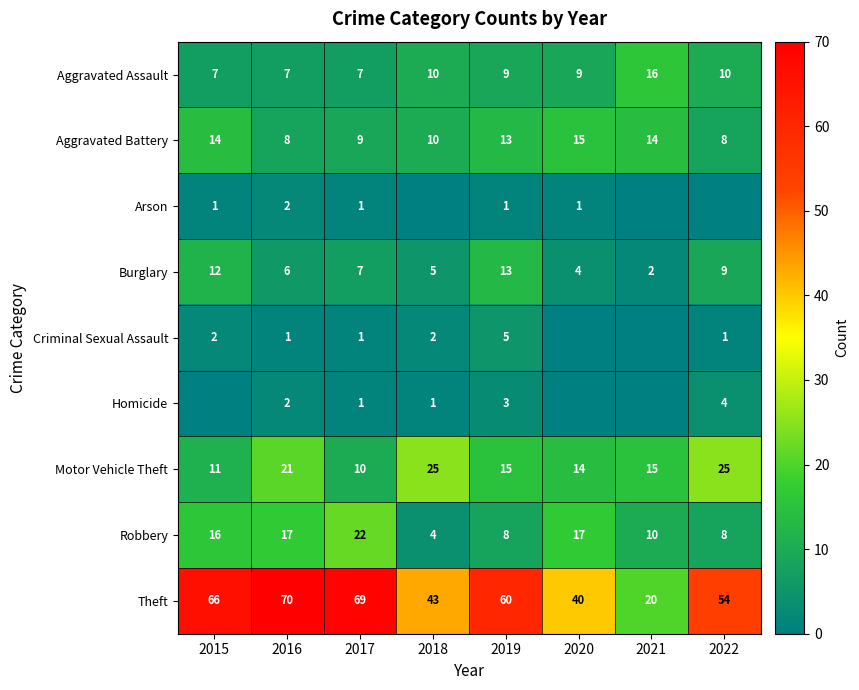

Rank the categories by Burglary value from lowest to highest.

2021, 2020, 2018, 2016, 2017, 2022, 2015, 2019